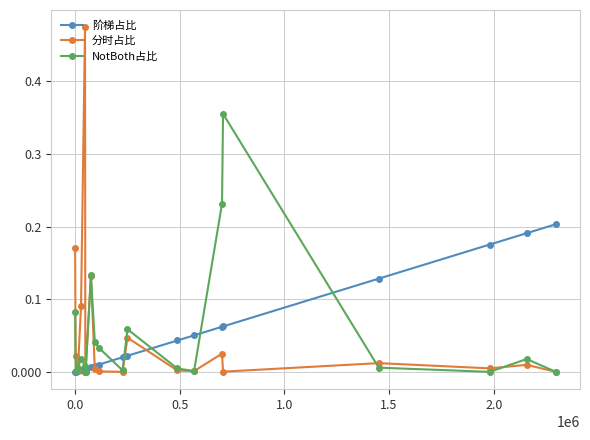

Which series has the widest spread of values?

分时占比